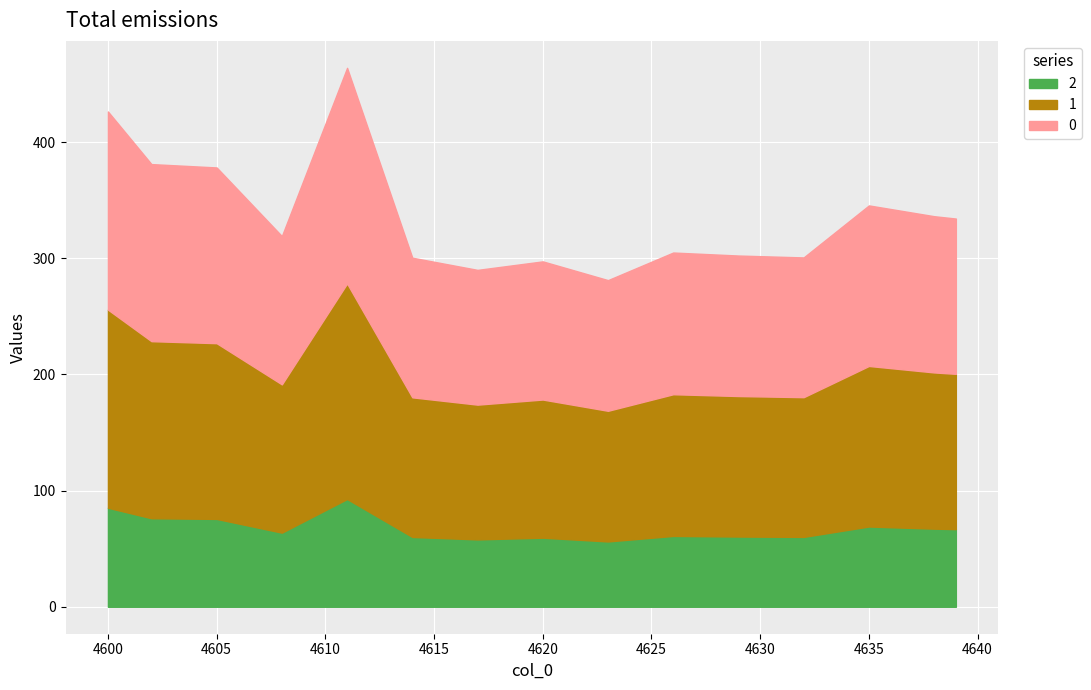

How many values in the 1 series exceed 127?

20